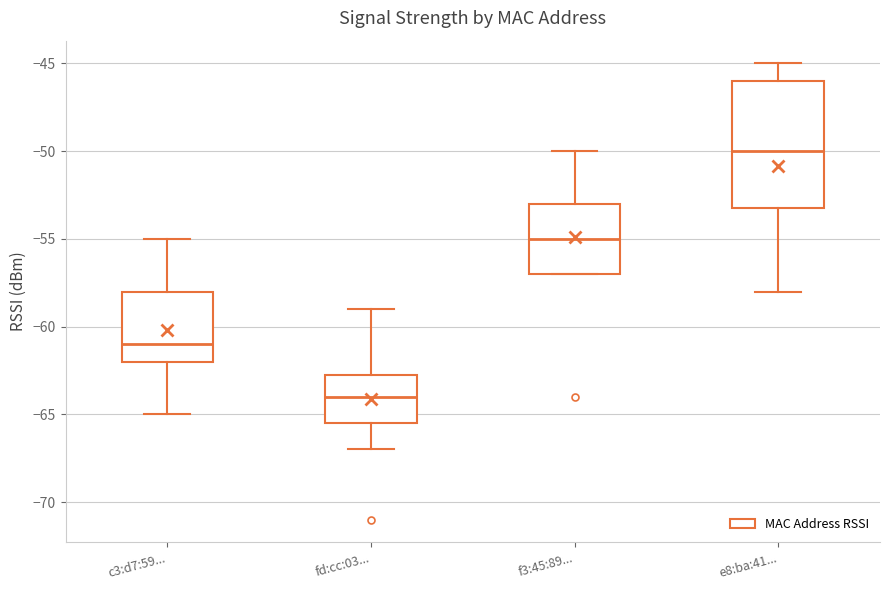

Reading left to right, read every box against the y-axis: the position of its median line, the range the box covers, and the ends of its whiskers. The values are not printed on the chart, so give them approximately, as read against the axis.

c3:d7:59...: median -61.0, box -62.0 to -58.0, whiskers -65.0 to -55.0
fd:cc:03...: median -64.0, box -65.5 to -62.5, whiskers -67.0 to -59.0
f3:45:89...: median -55.0, box -57.0 to -53.0, whiskers -57.0 to -50.0
e8:ba:41...: median -50.0, box -53.0 to -46.0, whiskers -58.0 to -45.0